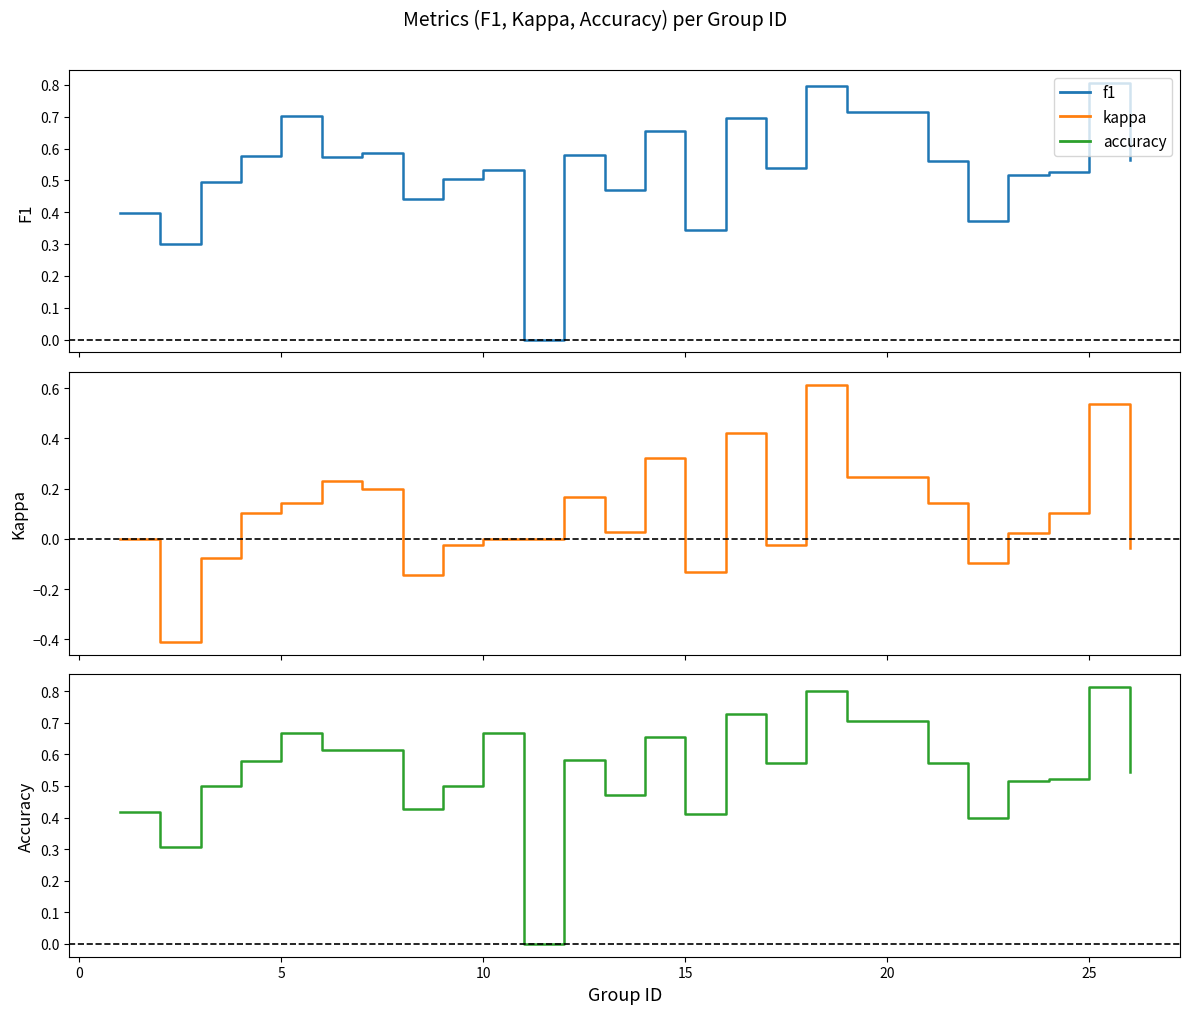

True or false: f1 and kappa intersect in this chart.

False